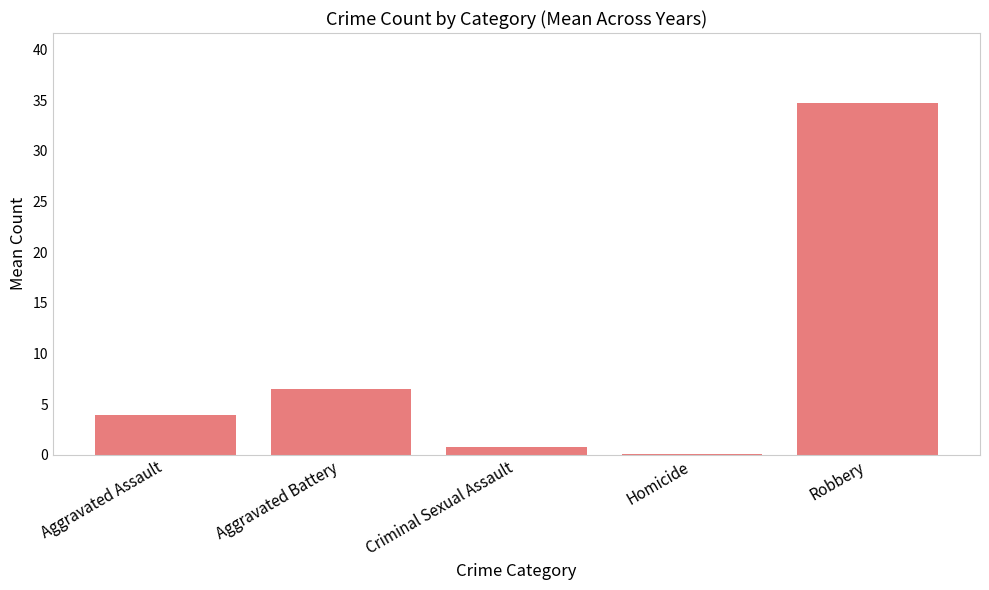

What is the change in value from Aggravated Battery to Criminal Sexual Assault?

-5.7